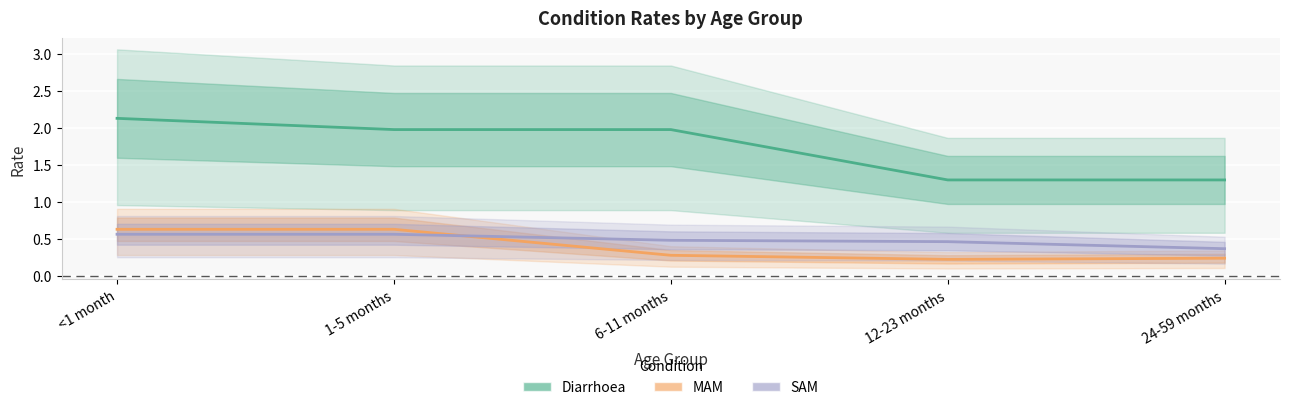

What is the sum of all Diarrhoea values?

8.7